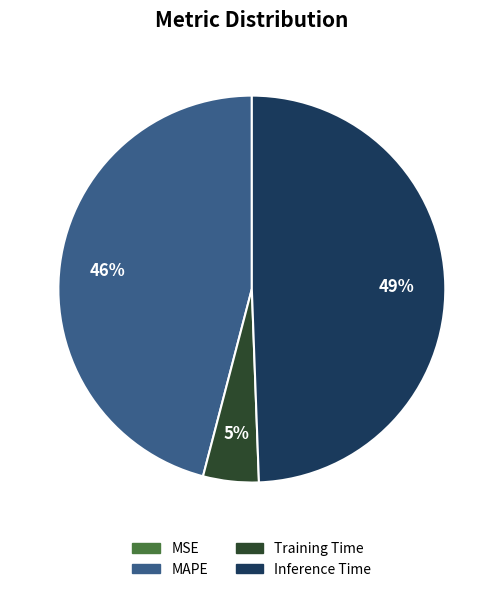

To the nearest percent, what is the average slice percentage?

25%